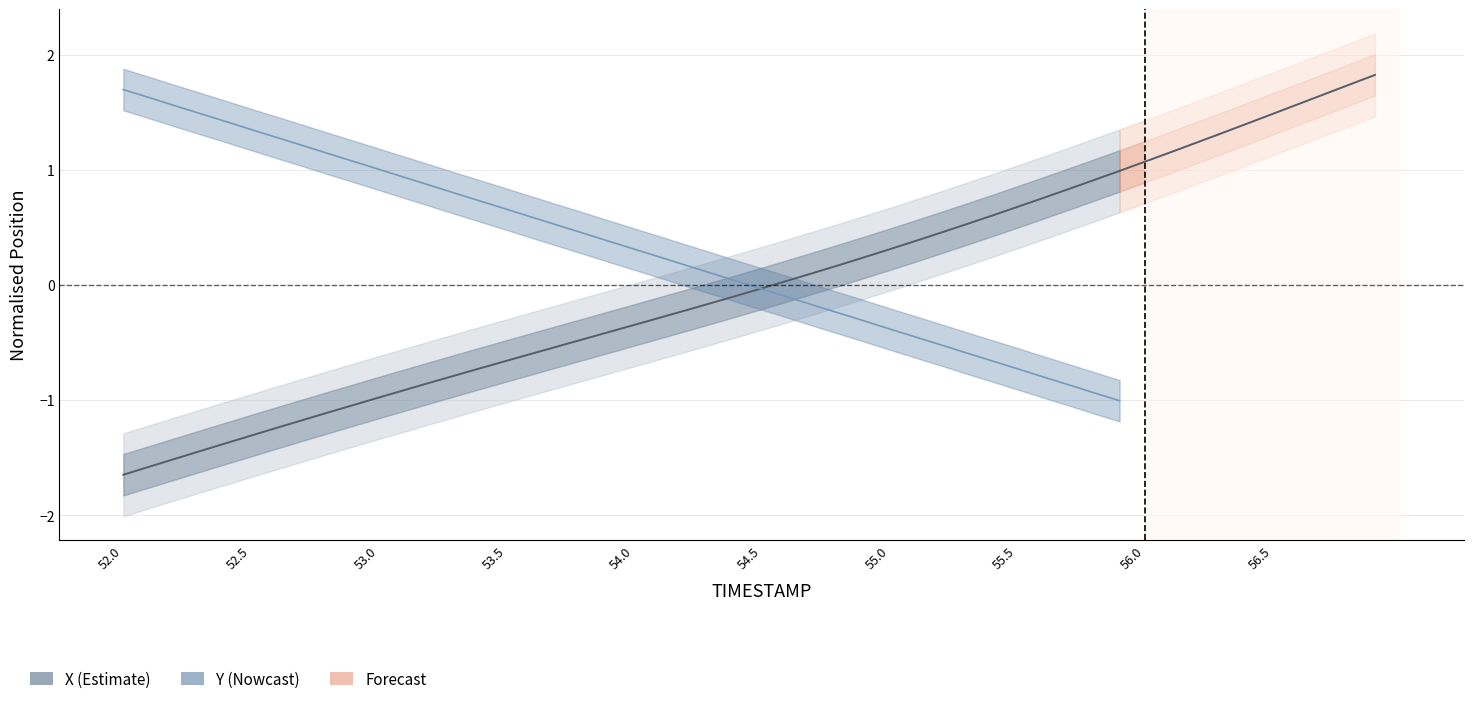

What is the spread (max minus min) of values at 52.5?

3.2